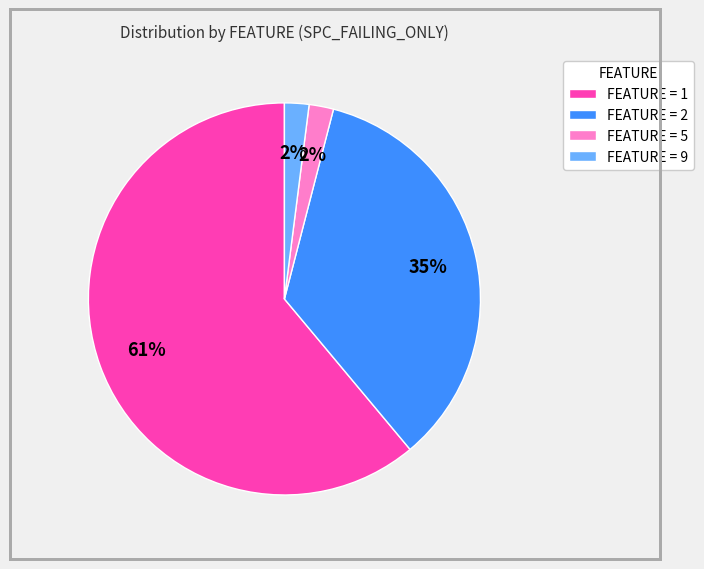

To the nearest percent, what is the difference between the largest and smallest slice percentages?

59%